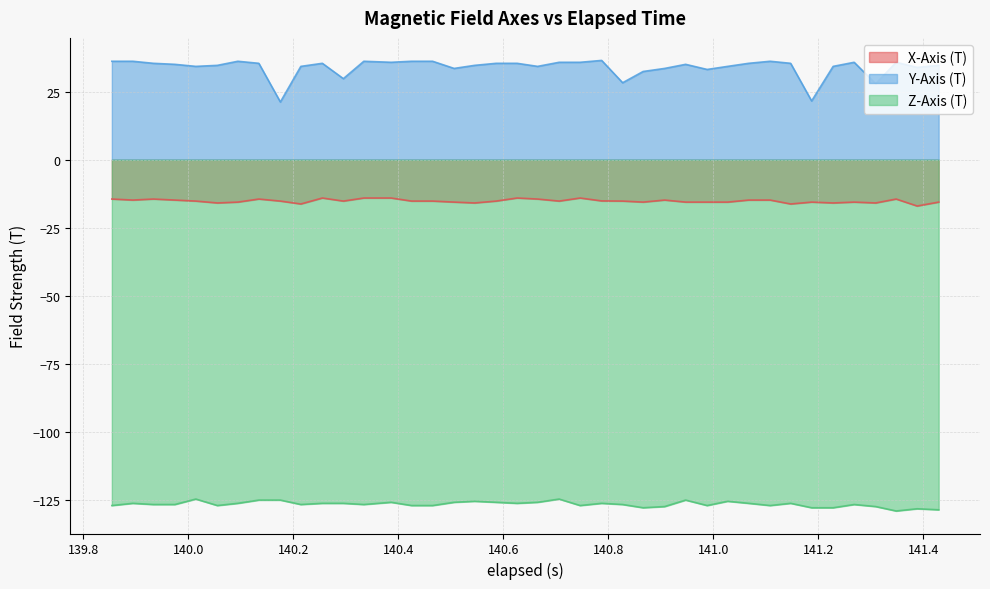

What is the sum of all Y-Axis (T) values?

1355.4